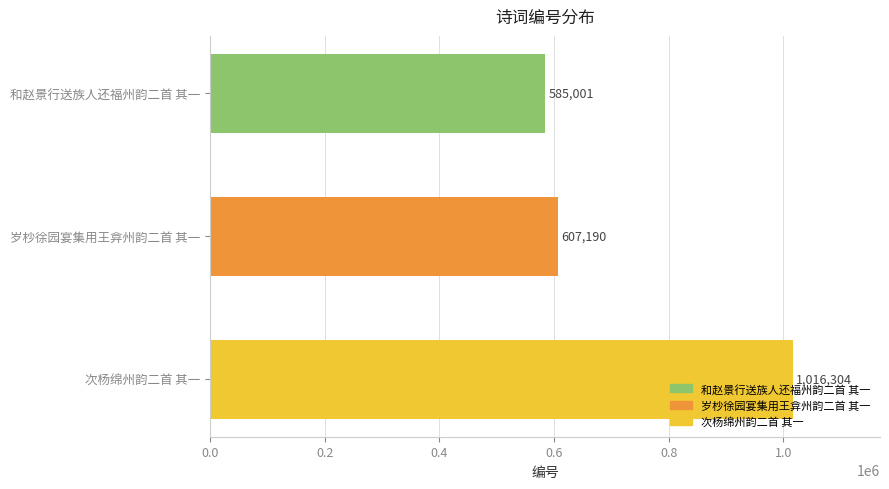

What is the greatest value displayed?

1016304